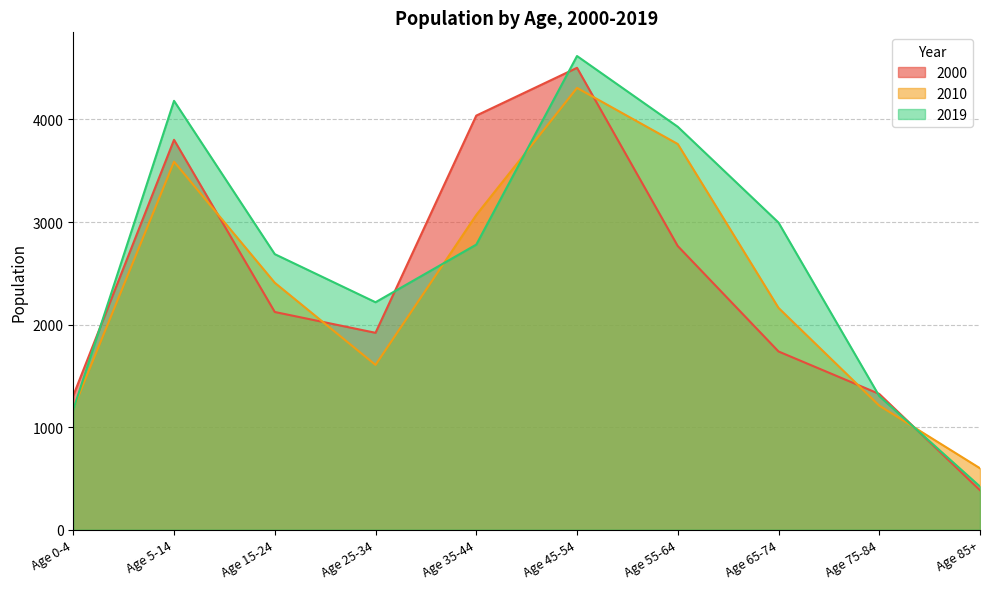

How many interior local valleys does the 2000 series have?

1